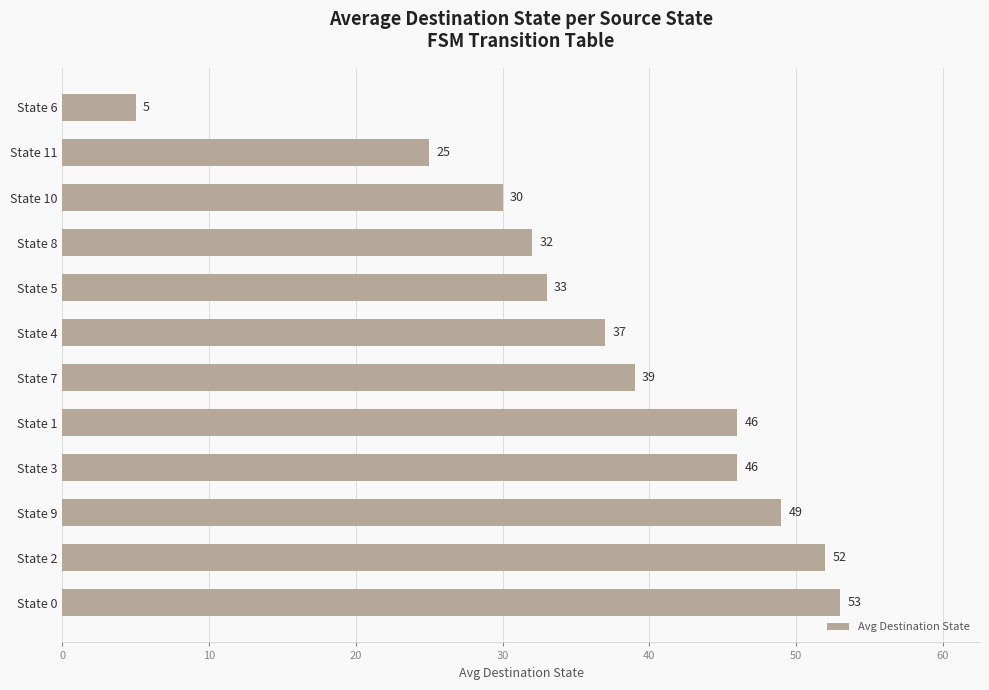

Reading bottom to top, transcribe all the data shown in this chart.

State 0=53	State 2=52	State 9=49	State 3=46	State 1=46	State 7=39	State 4=37	State 5=33	State 8=32	State 10=30	State 11=25	State 6=5